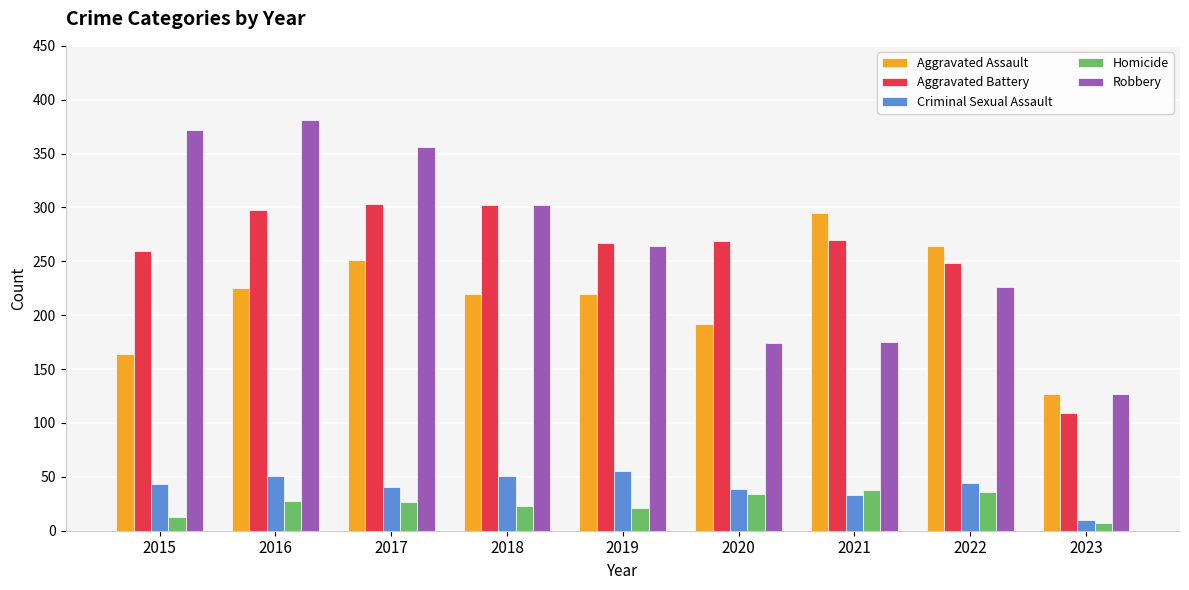

What is the difference between the maximum and minimum values in the Aggravated Assault series?

168